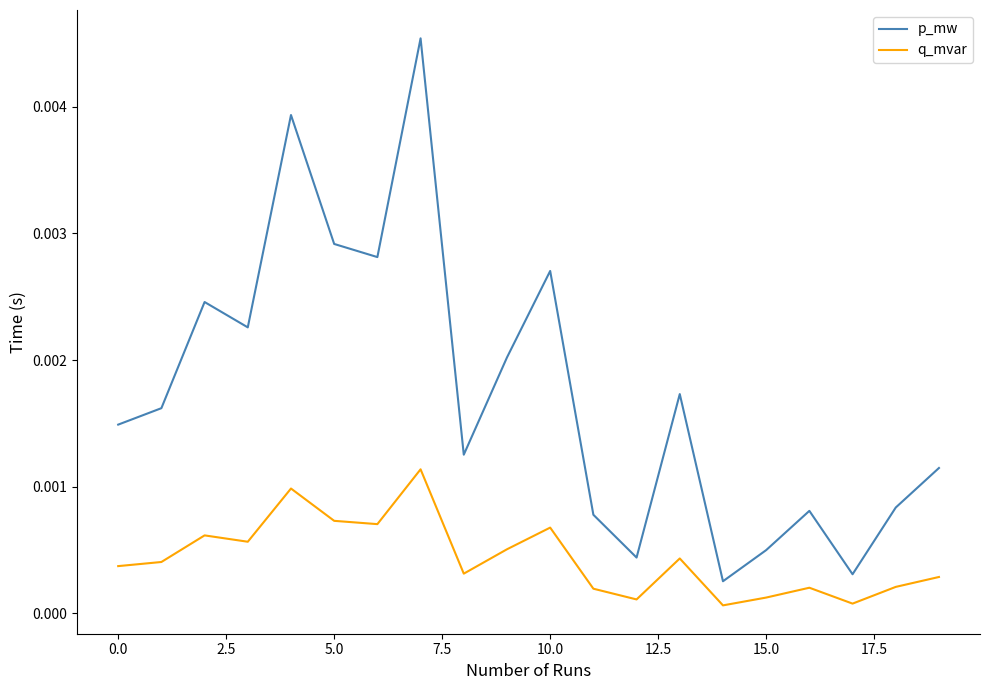

Which series has the largest range (max minus min)?

p_mw